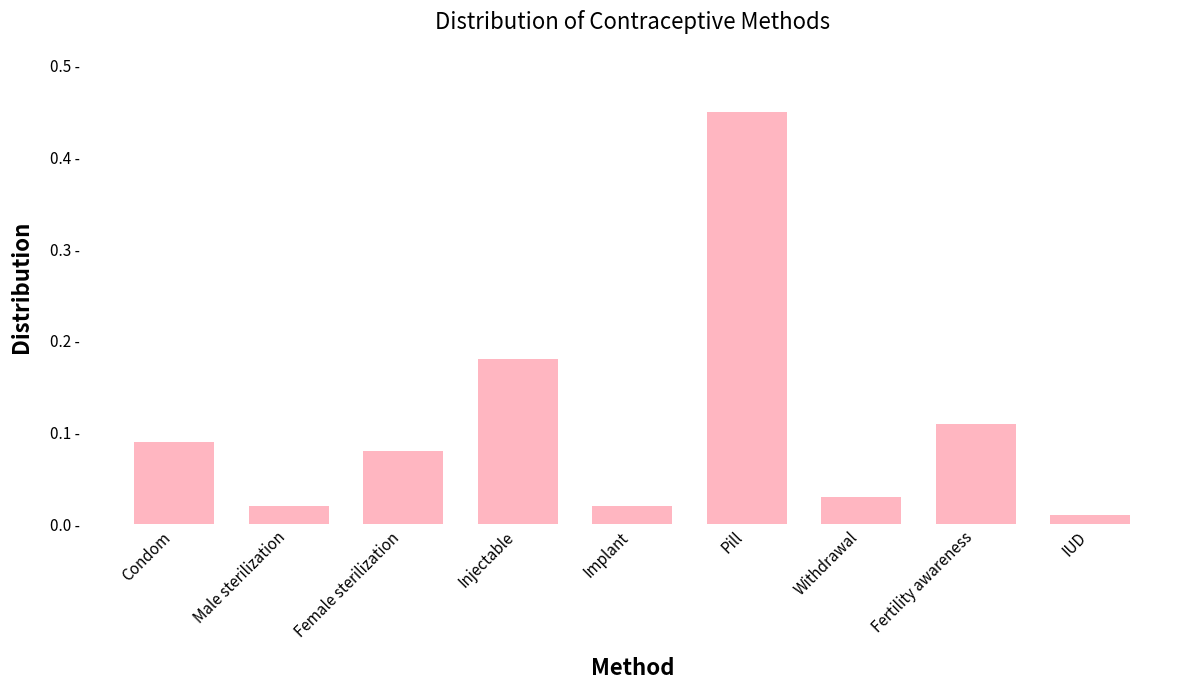

True or false: the data shows 0.1 at Female sterilization.

True